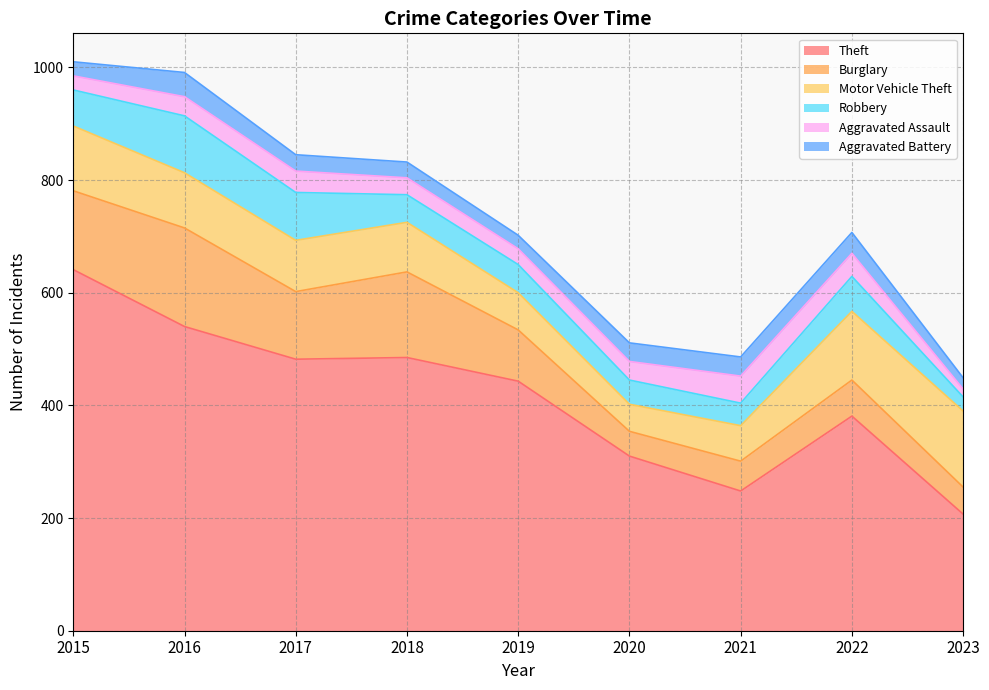

The value of Motor Vehicle Theft at 2022 is 168. True or false?

False